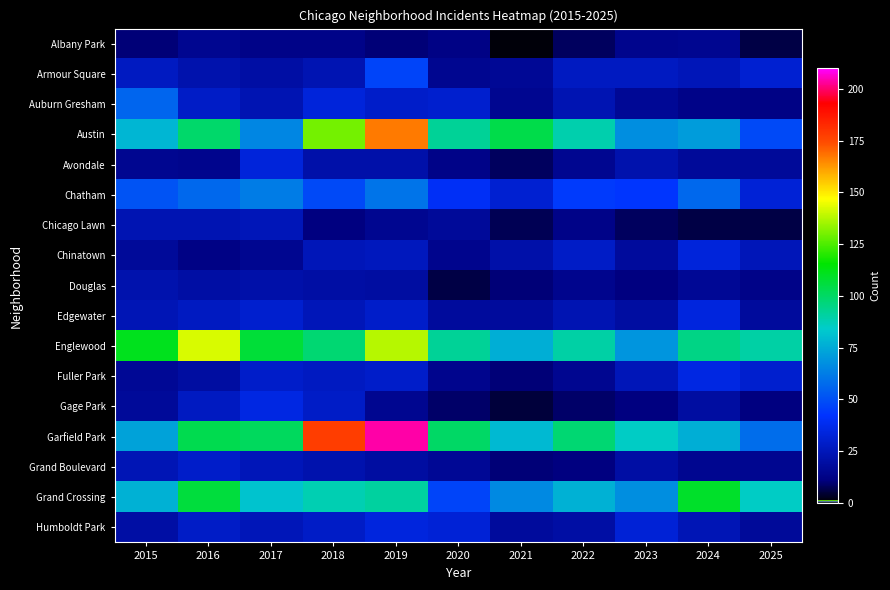

Reading left to right, list all the values displayed in this chart.

Albany Park: 2015=10	2016=15	2017=13	2018=13	2019=10	2020=12	2021=1	2022=8	2023=14	2024=15	2025=6
Armour Square: 2015=27	2016=22	2017=20	2018=23	2019=47	2020=15	2021=16	2022=27	2023=27	2024=25	2025=31
Auburn Gresham: 2015=56	2016=28	2017=23	2018=33	2019=29	2020=30	2021=15	2022=23	2023=16	2024=13	2025=12
Austin: 2015=78	2016=99	2017=65	2018=130	2019=167	2020=92	2021=104	2022=89	2023=67	2024=71	2025=48
Avondale: 2015=15	2016=14	2017=33	2018=21	2019=21	2020=13	2021=8	2022=15	2023=22	2024=17	2025=17
Chatham: 2015=51	2016=57	2017=62	2018=48	2019=60	2020=40	2021=31	2022=44	2023=43	2024=57	2025=32
Chicago Lawn: 2015=23	2016=23	2017=25	2018=11	2019=15	2020=17	2021=7	2022=13	2023=8	2024=6	2025=6
Chinatown: 2015=17	2016=12	2017=15	2018=25	2019=26	2020=14	2021=21	2022=28	2023=18	2024=33	2025=25
Douglas: 2015=22	2016=20	2017=21	2018=20	2019=19	2020=6	2021=10	2022=14	2023=11	2024=16	2025=13
Edgewater: 2015=24	2016=27	2017=30	2018=25	2019=29	2020=18	2021=18	2022=23	2023=19	2024=34	2025=18
Englewood: 2015=111	2016=142	2017=107	2018=98	2019=138	2020=92	2021=76	2022=90	2023=69	2024=95	2025=90
Fuller Park: 2015=16	2016=19	2017=29	2018=27	2019=29	2020=14	2021=10	2022=15	2023=25	2024=35	2025=30
Gage Park: 2015=17	2016=27	2017=35	2018=28	2019=15	2020=9	2021=5	2022=9	2023=11	2024=19	2025=11
Garfield Park: 2015=73	2016=103	2017=101	2018=178	2019=204	2020=100	2021=79	2022=98	2023=85	2024=76	2025=58
Grand Boulevard: 2015=24	2016=29	2017=25	2018=22	2019=19	2020=16	2021=10	2022=11	2023=20	2024=15	2025=15
Grand Crossing: 2015=77	2016=106	2017=82	2018=88	2019=91	2020=47	2021=66	2022=77	2023=67	2024=109	2025=85
Humboldt Park: 2015=20	2016=28	2017=25	2018=28	2019=34	2020=32	2021=18	2022=20	2023=32	2024=24	2025=17